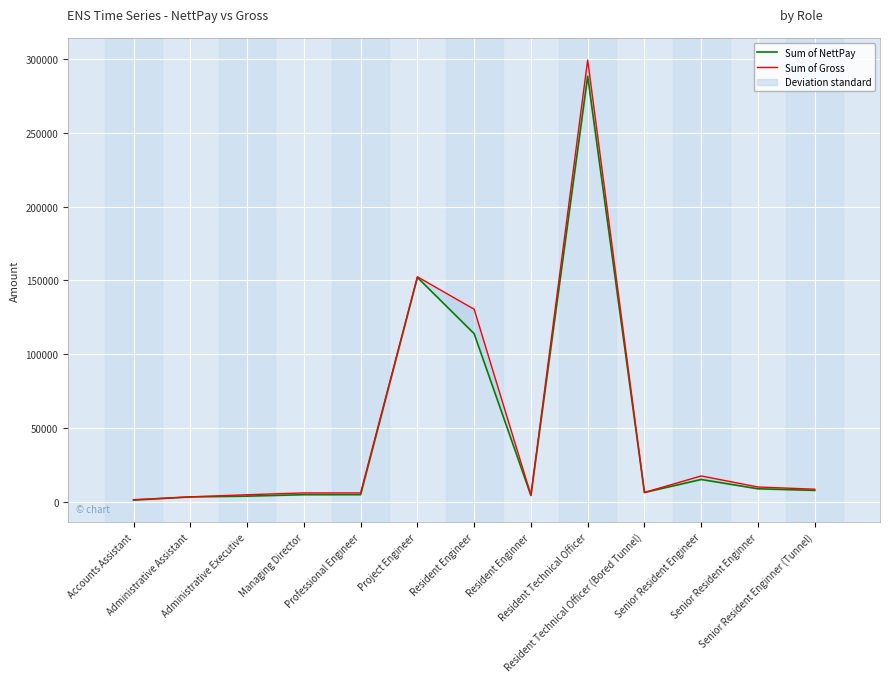

True or false: Sum of NettPay and Sum of Gross intersect in this chart.

False